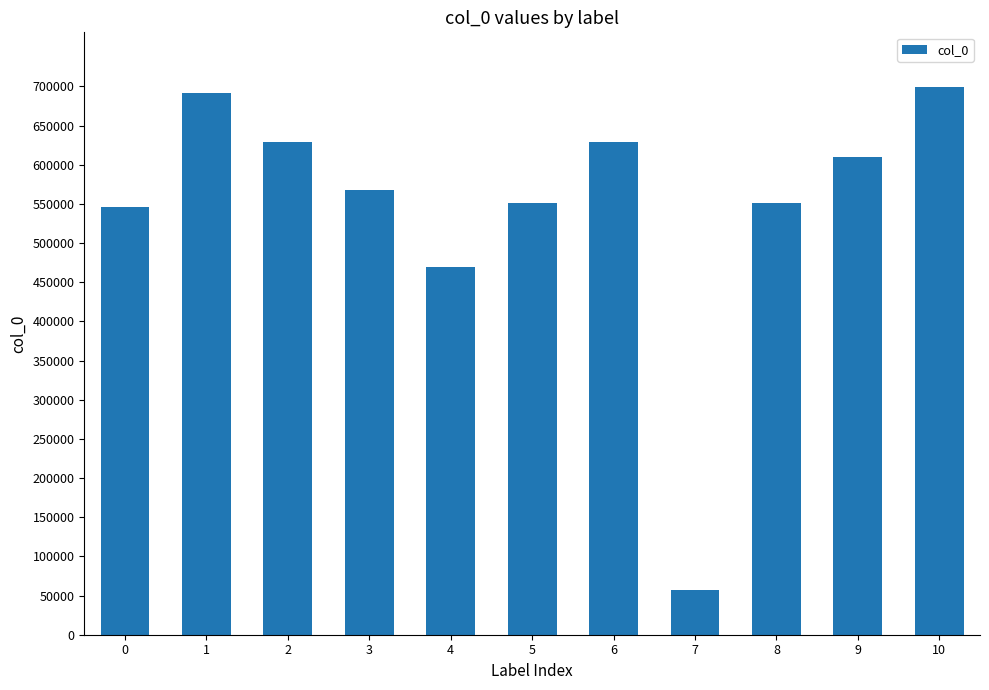

What is the sum of the values at 4 and 1?

1160683